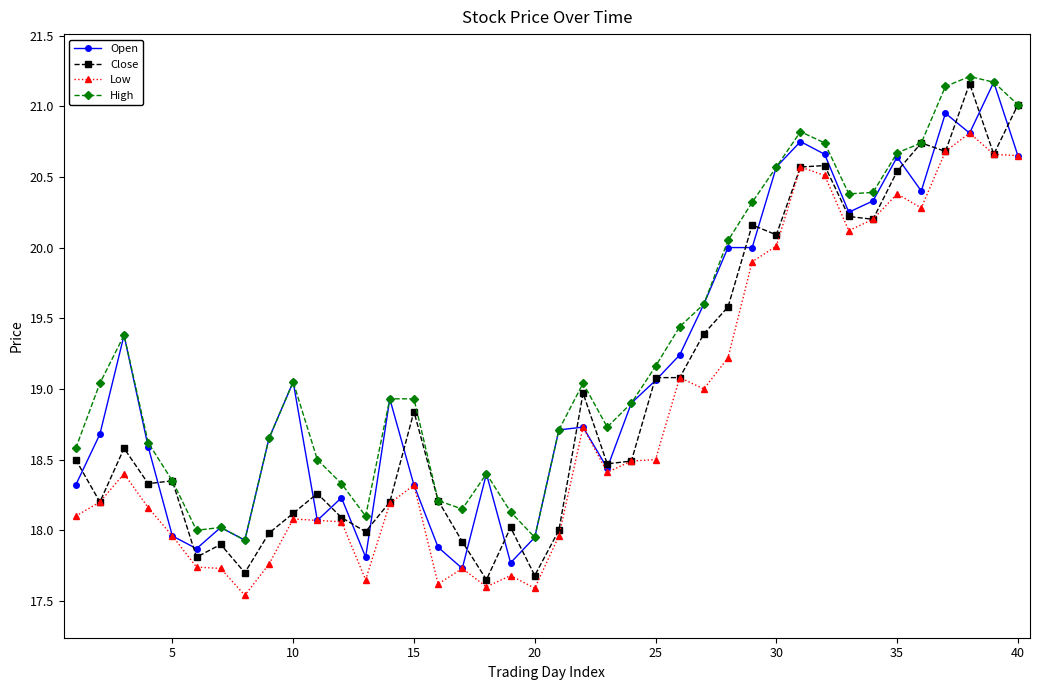

True or false: High has more than 2 interior local peaks.

True